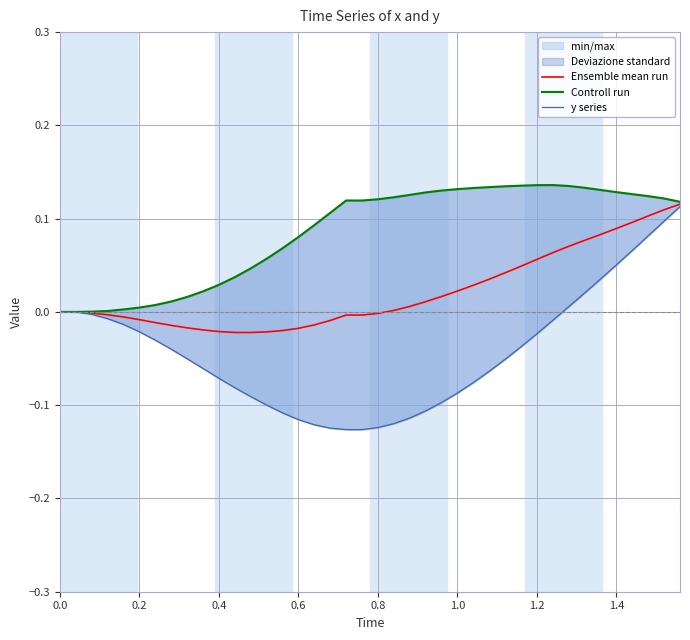

Reading right to left, list all the values displayed in this chart.

Ensemble mean run: 0.1	0.1	0.1	0.1	0.1	0.1	0.1	0.1	0.1	0.1	0.0	0.0	0.0	0.0	0.0	0.0	0.0	0.0	0.0	-0.0	-0.0	-0.0	-0.0	-0.0	-0.0	-0.0	-0.0	-0.0	-0.0	-0.0	-0.0	-0.0	-0.0	-0.0	-0.0	-0.0	-0.0	-0.0	0.0	0.0
Controll run: 0.1	0.1	0.1	0.1	0.1	0.1	0.1	0.1	0.1	0.1	0.1	0.1	0.1	0.1	0.1	0.1	0.1	0.1	0.1	0.1	0.1	0.1	0.1	0.1	0.1	0.1	0.1	0.0	0.0	0.0	0.0	0.0	0.0	0.0	0.0	0.0	0.0	0.0	0.0	0.0
y series: 0.1	0.1	0.1	0.1	0.1	0.0	0.0	0.0	-0.0	-0.0	-0.0	-0.1	-0.1	-0.1	-0.1	-0.1	-0.1	-0.1	-0.1	-0.1	-0.1	-0.1	-0.1	-0.1	-0.1	-0.1	-0.1	-0.1	-0.1	-0.1	-0.1	-0.1	-0.0	-0.0	-0.0	-0.0	-0.0	-0.0	0.0	0.0